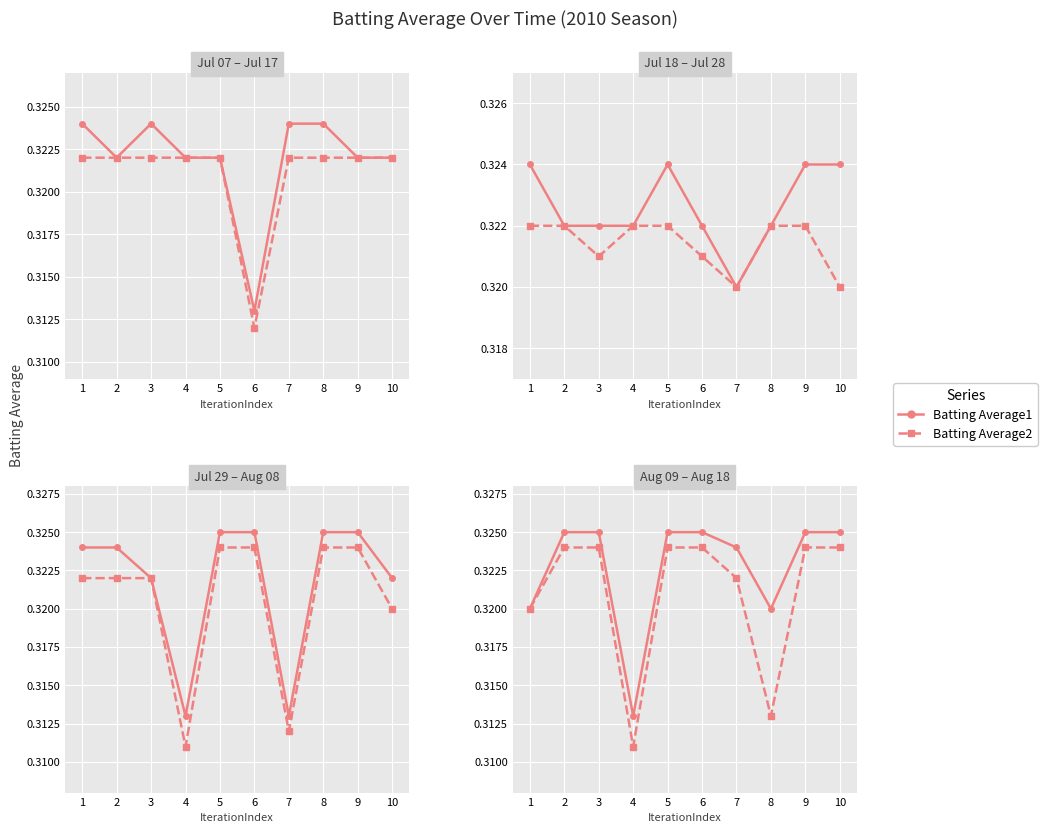

Which has a higher value, 10 or 4?

10